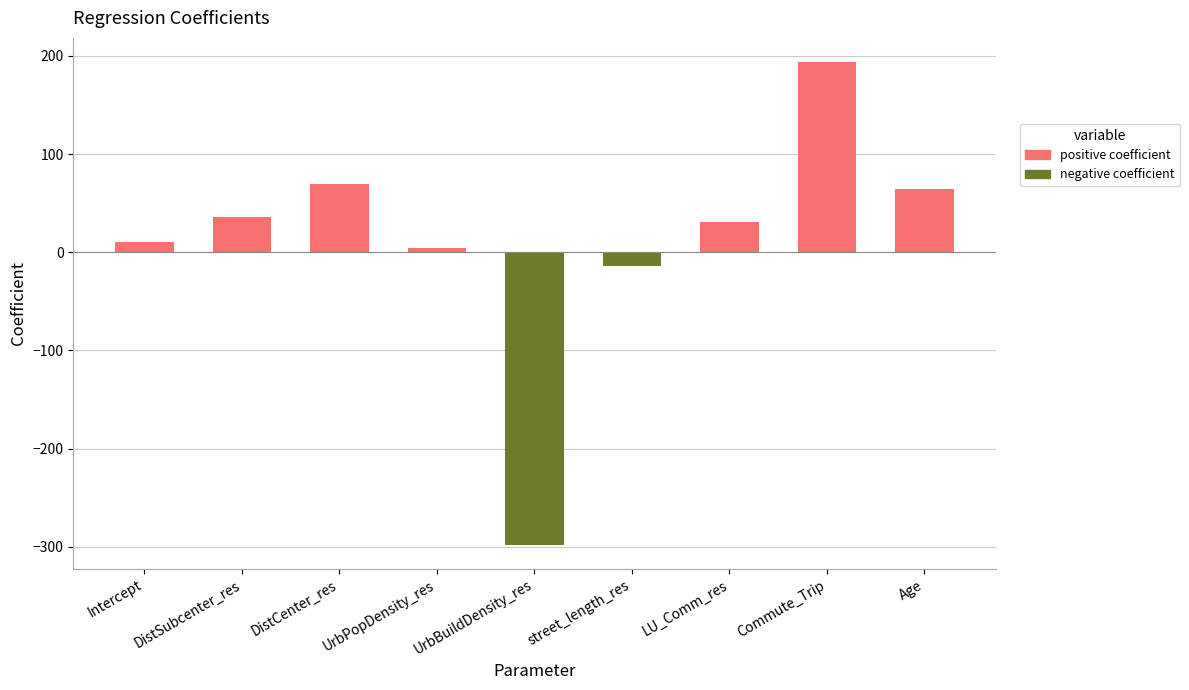

What is the change in value from Intercept to UrbPopDensity_res?

-5.7